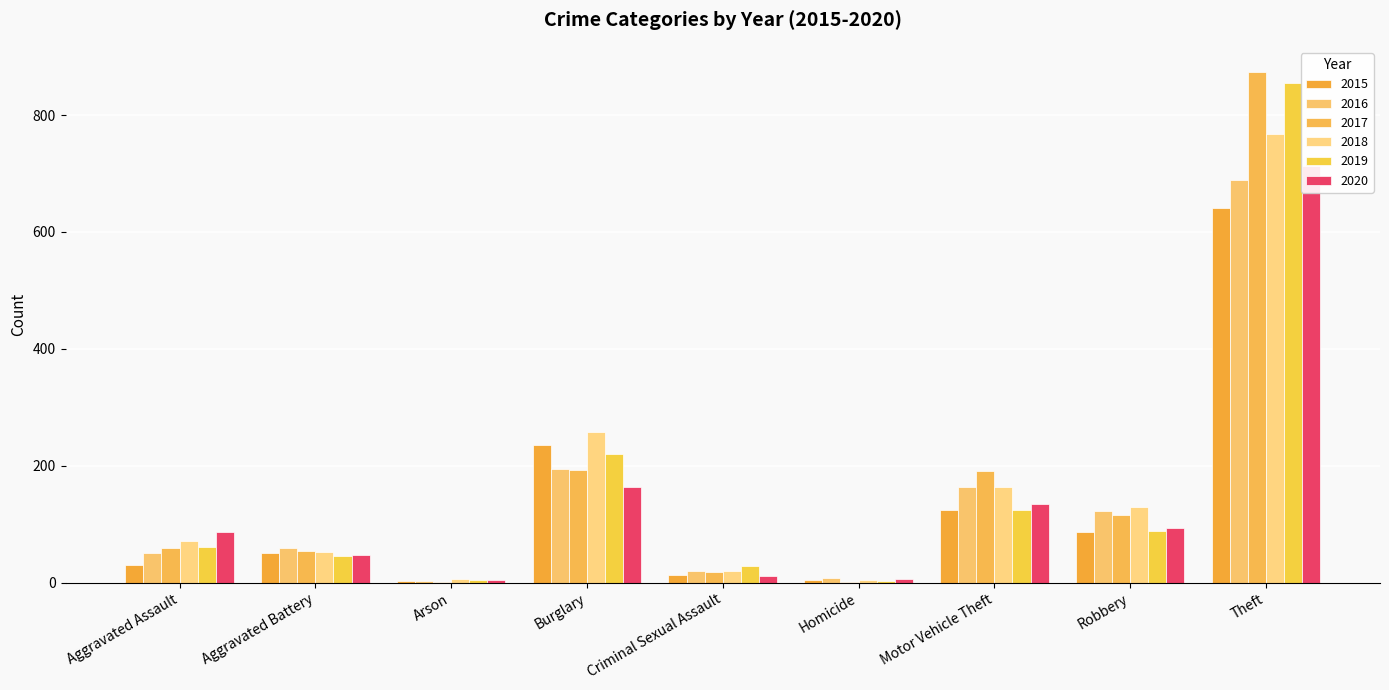

What is the label of the 4th bar from the left?

Burglary